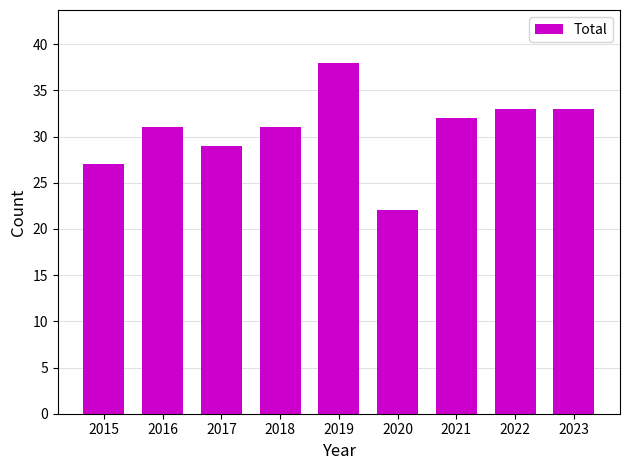

Reading left to right, list all the values displayed in this chart.

27	31	29	31	38	22	32	33	33